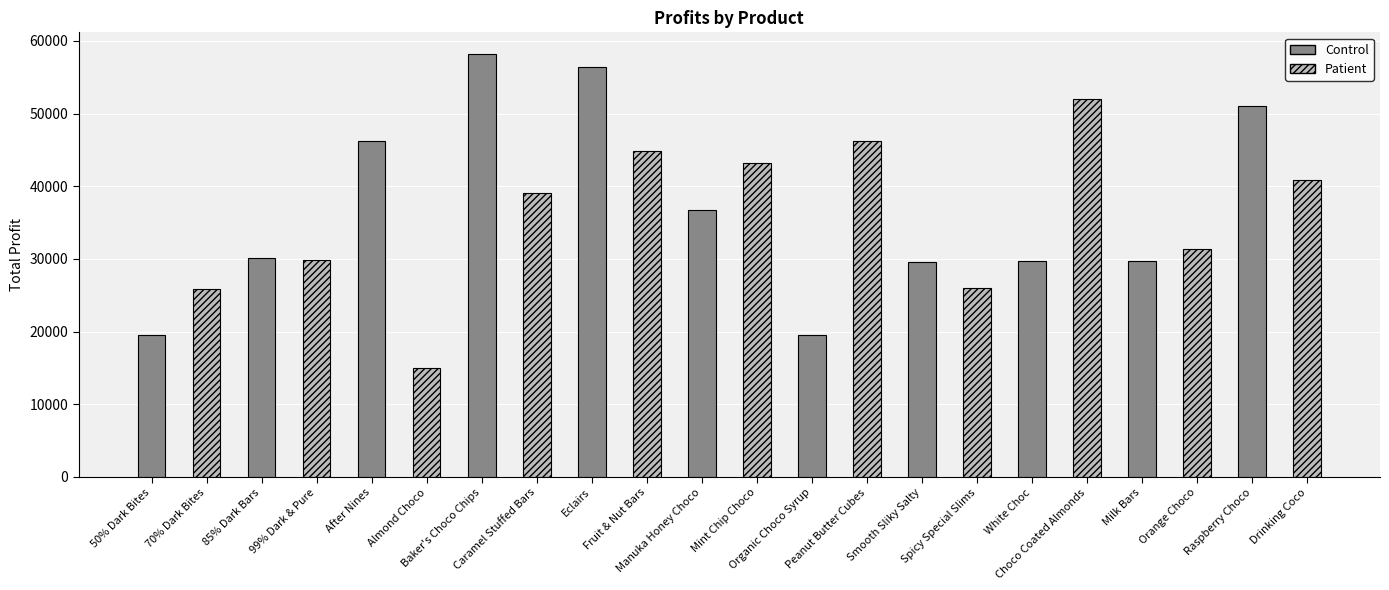

What is the value of the 17th bar from the left?

29678.1